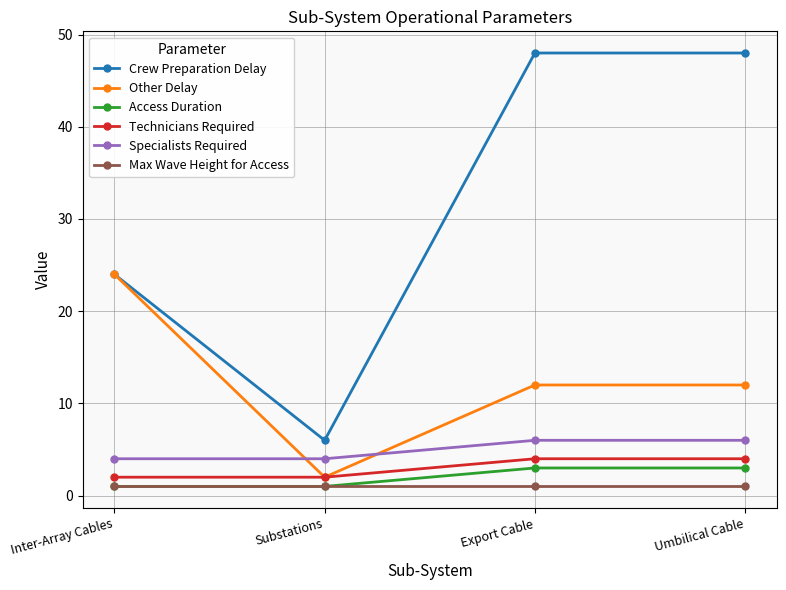

True or false: Other Delay has more than 1 points higher than both neighbors.

False